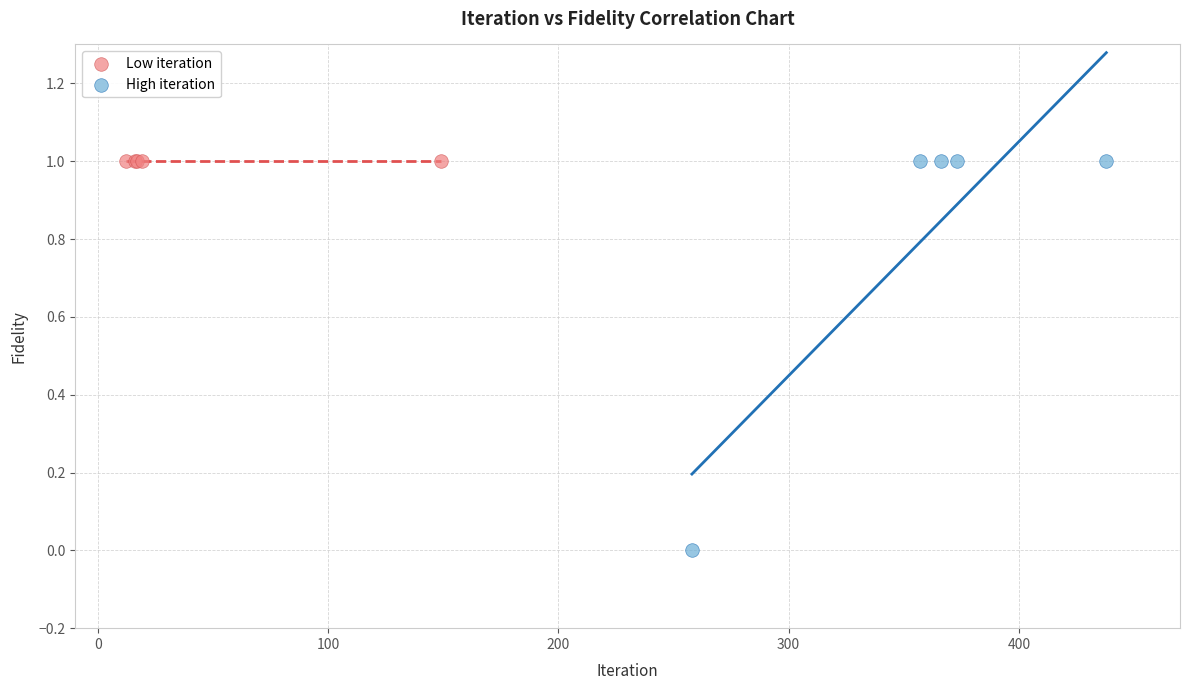

Which series contains the lowest Y value?

High iteration